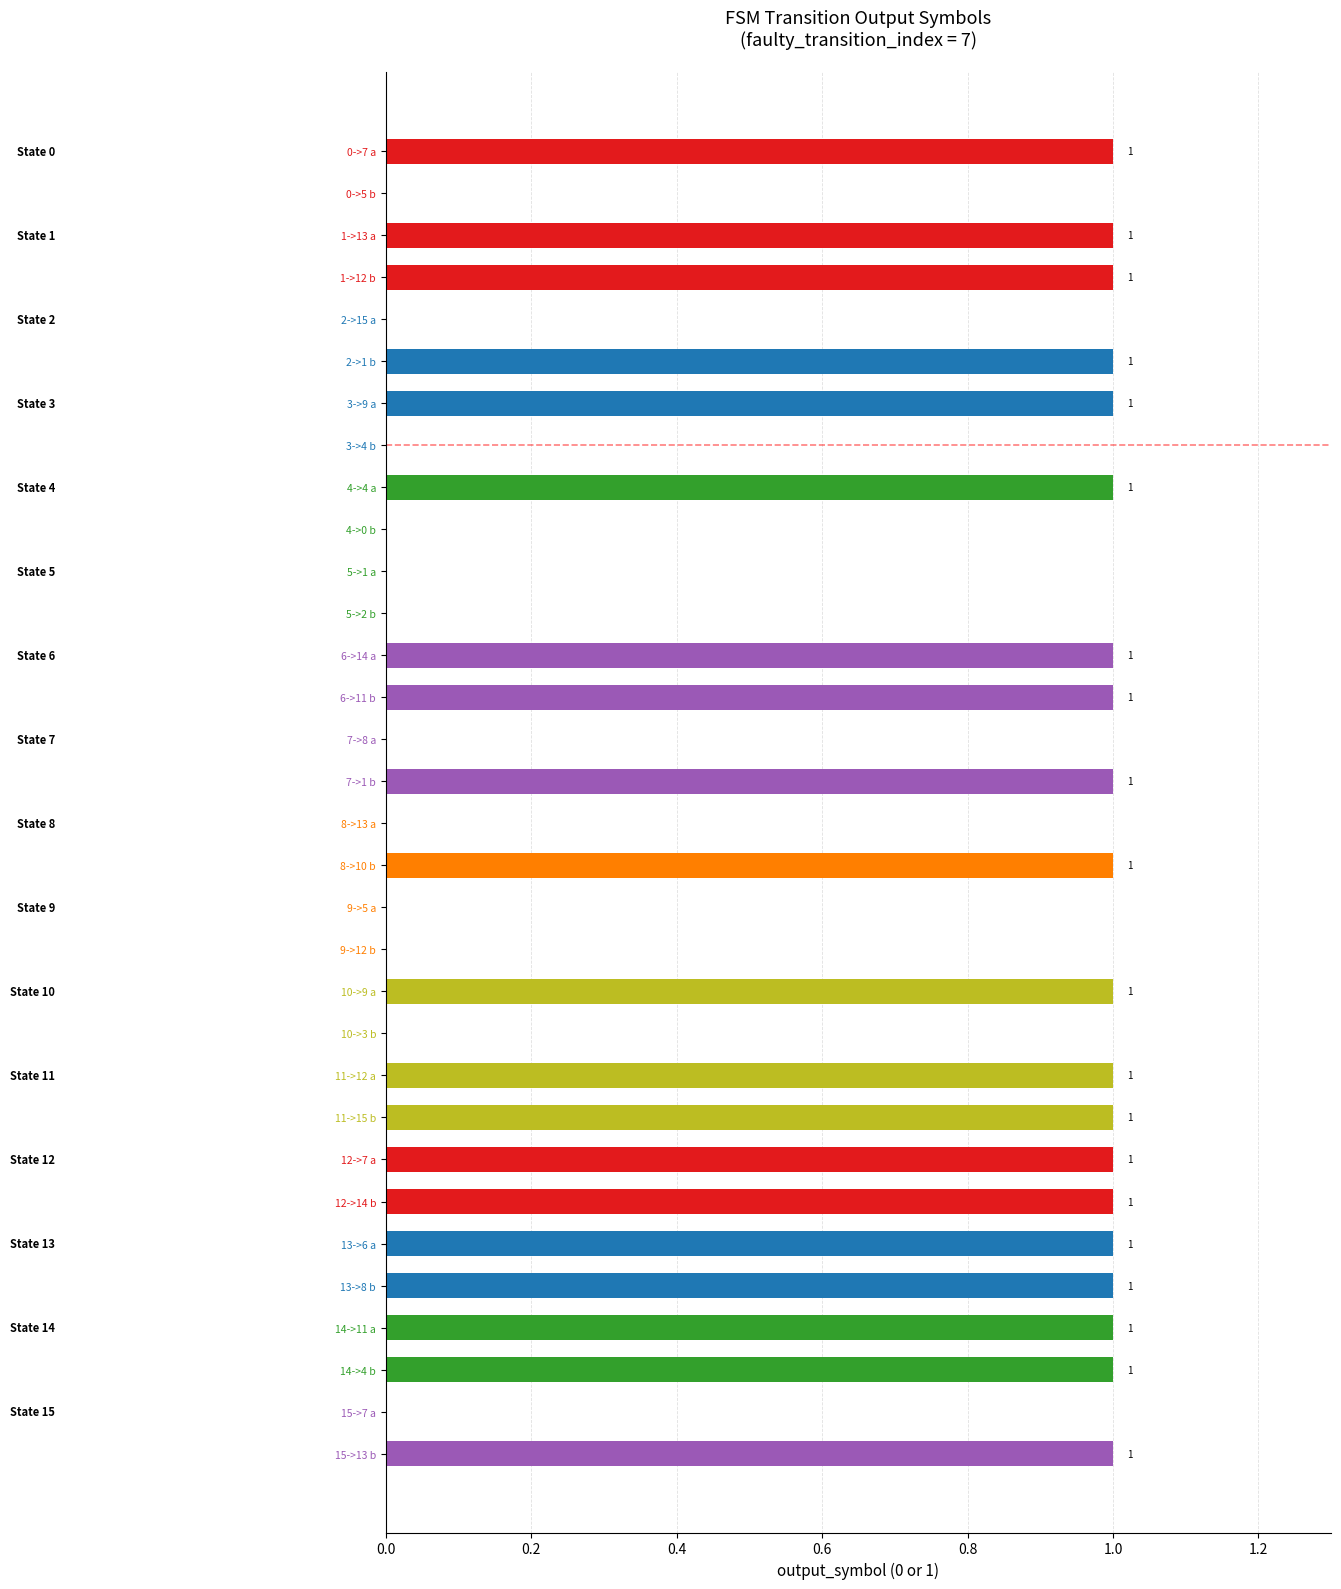

Reading top to bottom, what are all the values shown in this chart?

0->7 a=1	0->5 b=0	1->13 a=1	1->12 b=1	2->15 a=0	2->1 b=1	3->9 a=1	3->4 b=0	4->4 a=1	4->0 b=0	5->1 a=0	5->2 b=0	6->14 a=1	6->11 b=1	7->8 a=0	7->1 b=1	8->13 a=0	8->10 b=1	9->5 a=0	9->12 b=0	10->9 a=1	10->3 b=0	11->12 a=1	11->15 b=1	12->7 a=1	12->14 b=1	13->6 a=1	13->8 b=1	14->11 a=1	14->4 b=1	15->7 a=0	15->13 b=1